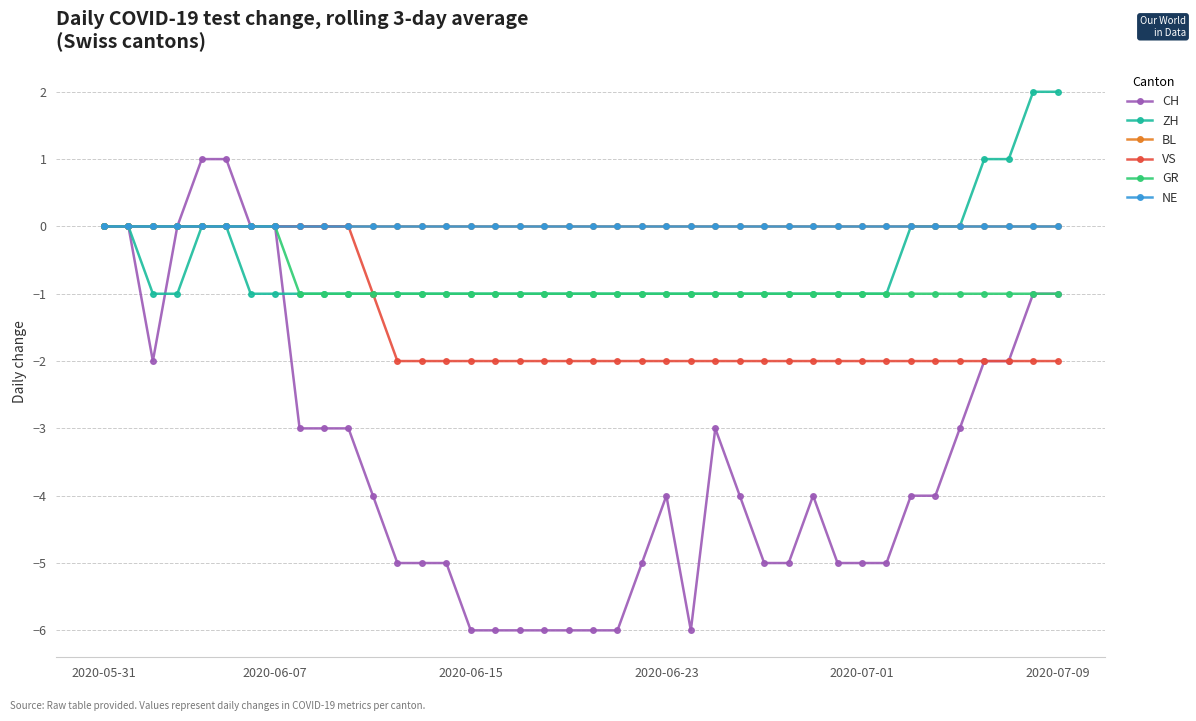

How many lines are shown in the chart?

6